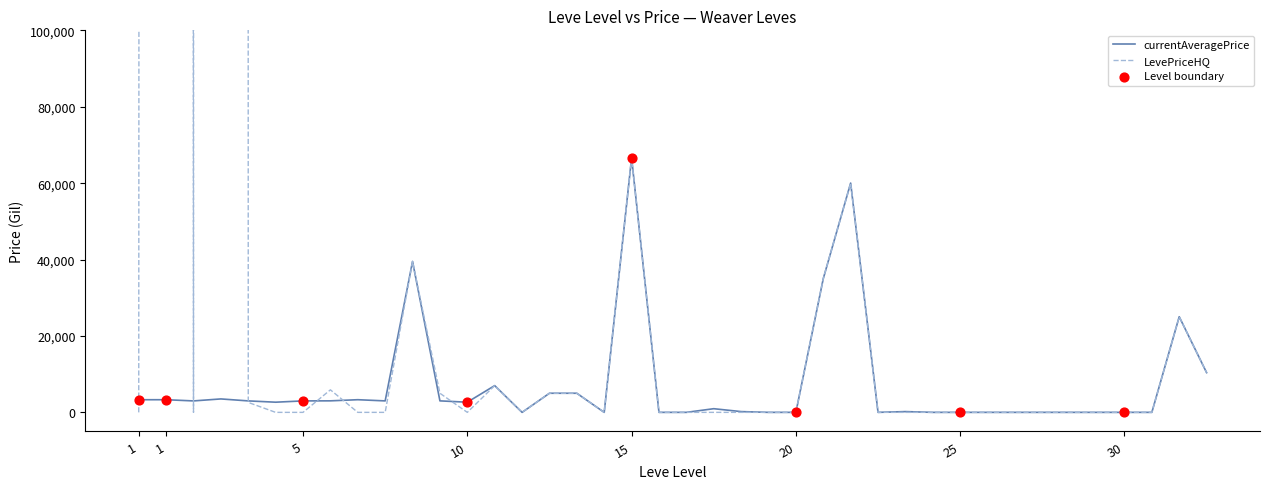

Which series contains the highest Y value?

LevePriceHQ